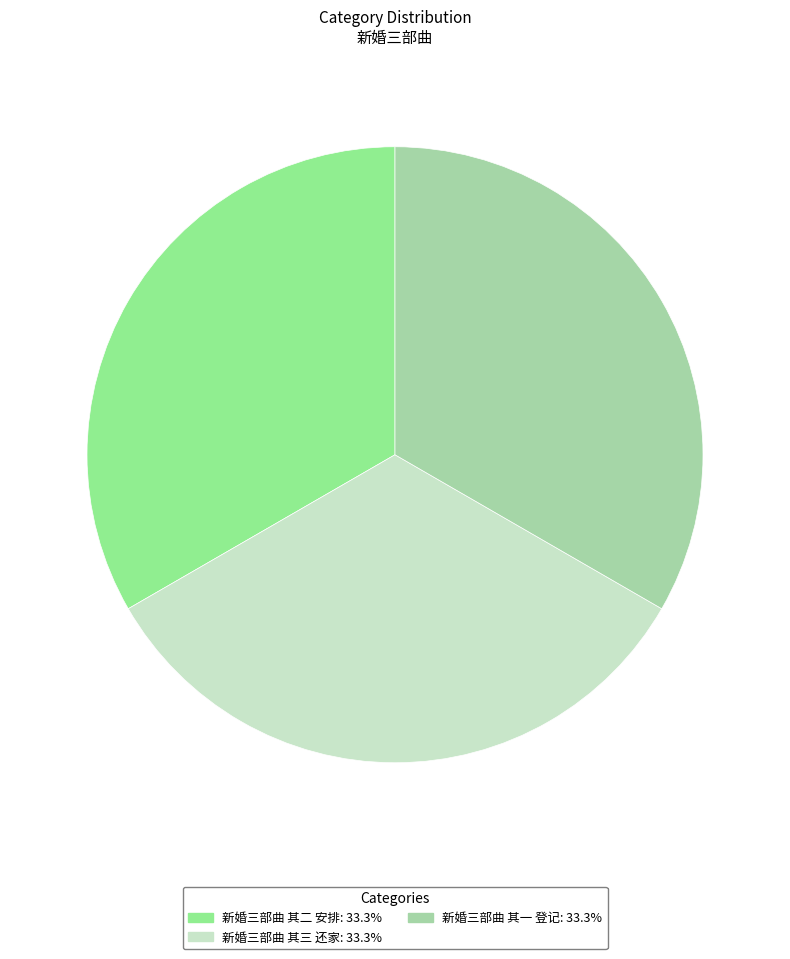

Which category has the biggest portion of the pie?

新婚三部曲 其三 还家